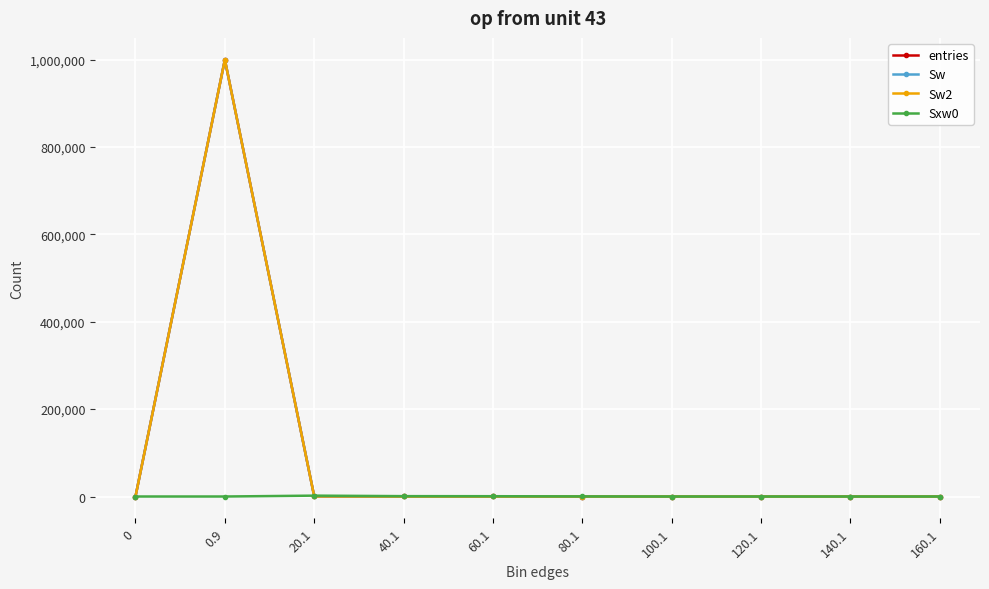

Is this an area chart (filled region under the line)?

No